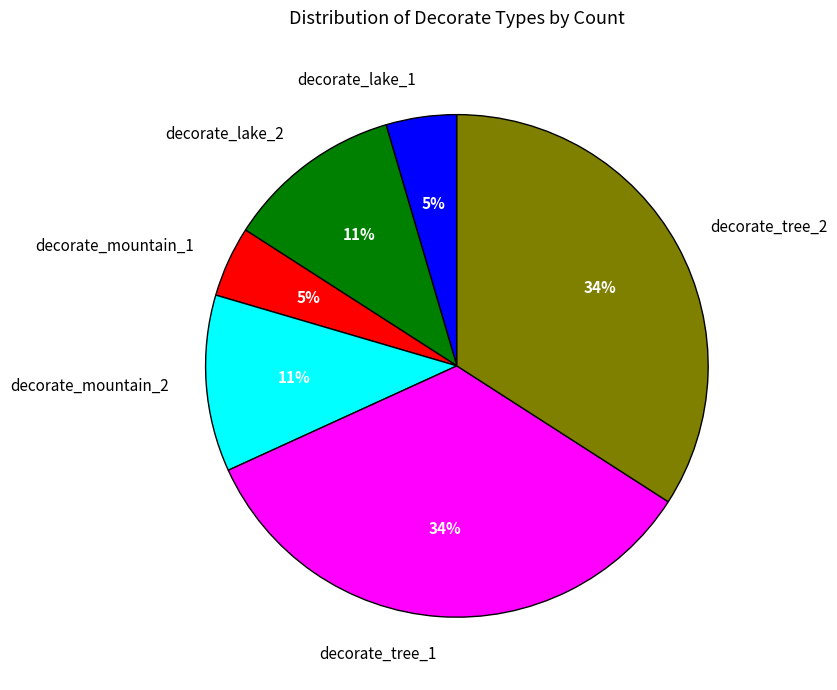

The decorate_tree_1 slice represents 28% of the pie. True or false?

False